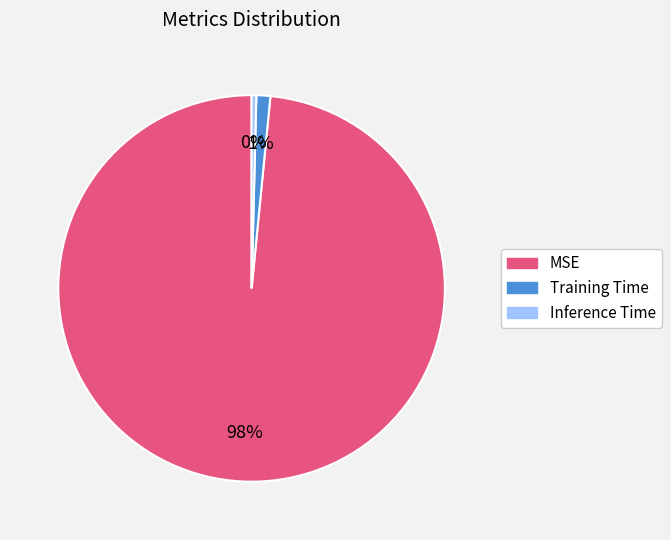

Combined, do MSE and Inference Time account for over 50%?

Yes